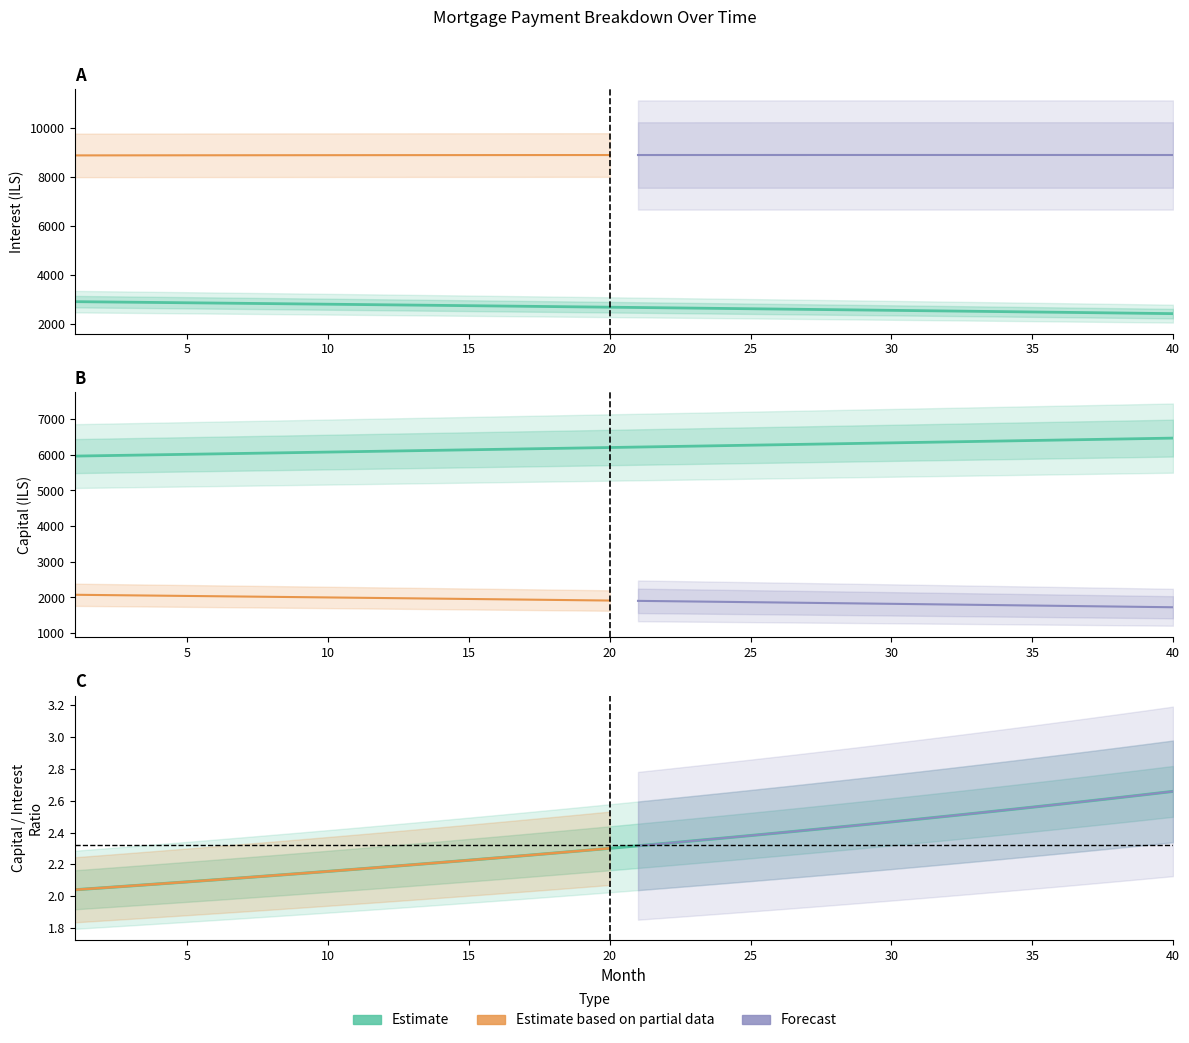

Reading left to right, list all the values displayed in this chart.

interest: 2922.7	2911.4	2900.0	2888.5	2877.0	2865.4	2853.8	2842.1	2830.3	2818.5	2806.6	2794.6	2782.6	2770.5	2758.4	2746.2	2733.9	2721.6	2709.2	2696.8	2684.2	2671.7	2659.0	2646.3	2633.5	2620.7	2607.8	2594.8	2581.8	2568.7	2555.5	2542.3	2529.0	2515.6	2502.2	2488.7	2475.1	2461.5	2447.8	2434.0
capital: 5964.8	5977.2	5989.7	6002.1	6014.6	6027.2	6039.7	6052.3	6064.9	6077.6	6090.2	6102.9	6115.6	6128.4	6141.1	6153.9	6166.7	6179.6	6192.5	6205.4	6218.3	6231.2	6244.2	6257.2	6270.3	6283.3	6296.4	6309.6	6322.7	6335.9	6349.1	6362.3	6375.6	6388.8	6402.1	6415.5	6428.8	6442.2	6455.7	6469.1
cpi: 2.0	2.1	2.1	2.1	2.1	2.1	2.1	2.1	2.1	2.2	2.2	2.2	2.2	2.2	2.2	2.2	2.3	2.3	2.3	2.3	2.3	2.3	2.3	2.4	2.4	2.4	2.4	2.4	2.4	2.5	2.5	2.5	2.5	2.5	2.6	2.6	2.6	2.6	2.6	2.7